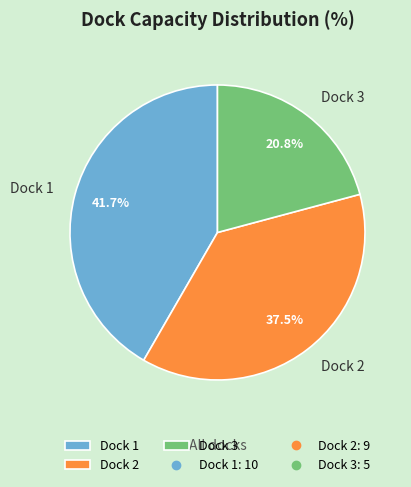

The Dock 3 slice represents 14% of the pie. True or false?

False